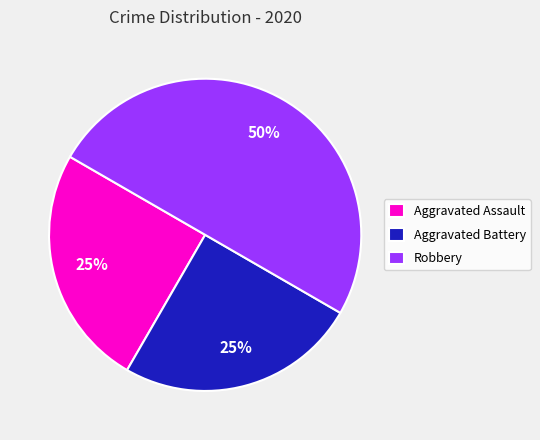

Does Aggravated Assault represent more than half of the total?

No